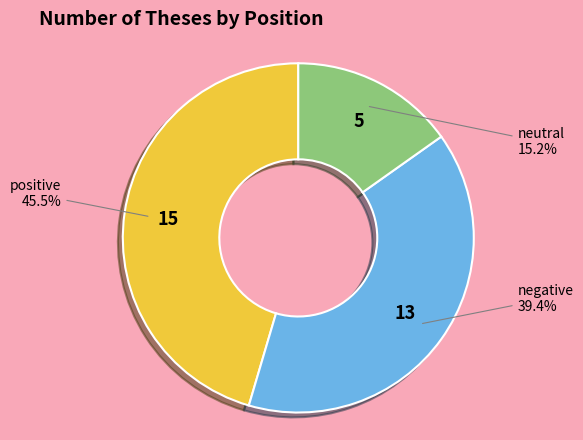

Is there any slice that represents more than half of the pie?

No